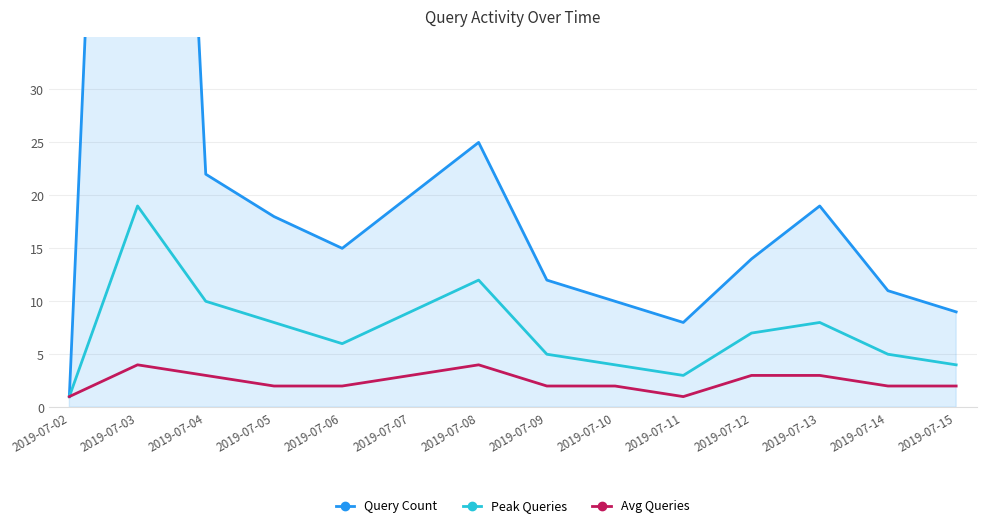

What is the value of the Query Count point at the 7th from the left?

25